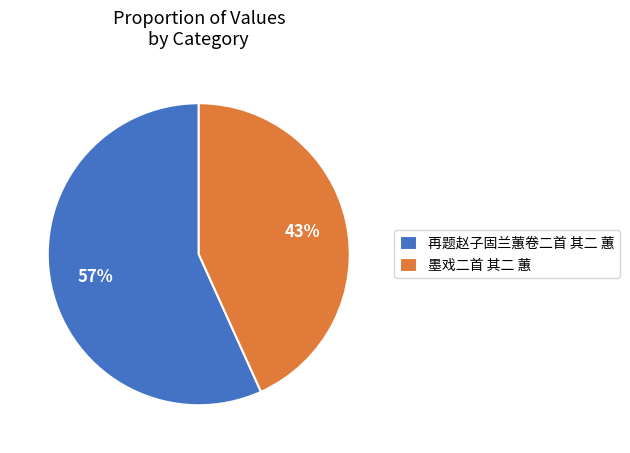

True or false: 再题赵子固兰蕙卷二首 其二 蕙 accounts for 43% of the total.

False